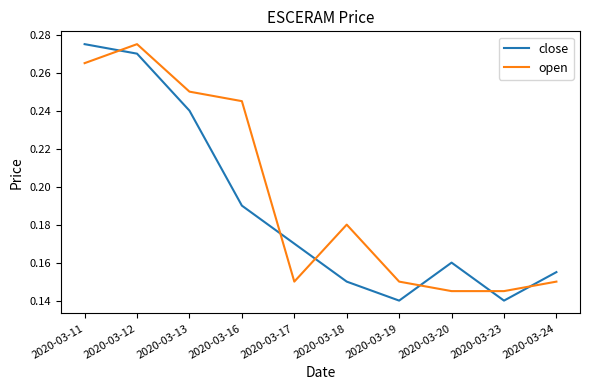

The open series shows 0.2 at 2020-03-23. True or false?

False